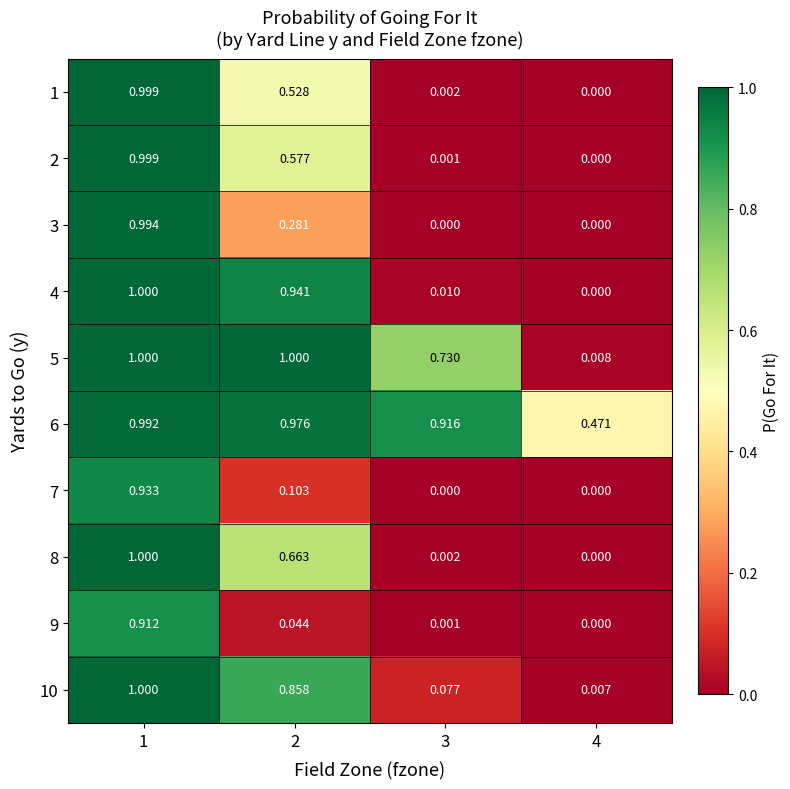

Is the value of 9 at 1 greater than the value of 5 at 4?

Yes